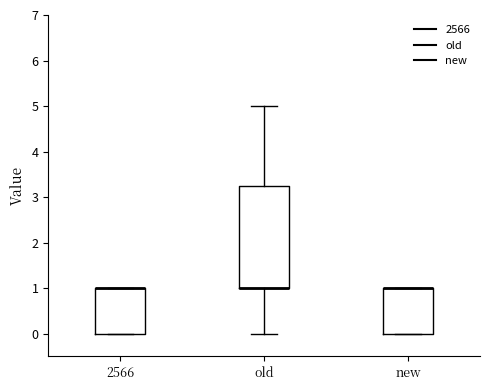

Reading left to right, read every box against the y-axis: the position of its median line, the range the box covers, and the ends of its whiskers. The values are not printed on the chart, so give them approximately, as read against the axis.

2566: median 1.0 (drawn on the box's upper edge), box 0.0 to 1.0, whiskers 0.0 to 1.0
old: median 1.0 (drawn on the box's lower edge), box 1.0 to 3.3, whiskers 0.0 to 5.0
new: median 1.0 (drawn on the box's upper edge), box 0.0 to 1.0, whiskers 0.0 to 1.0